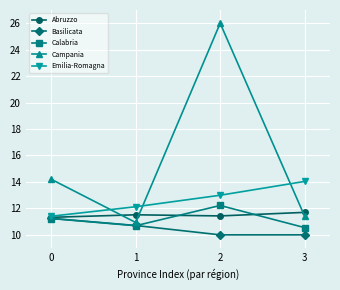

What is the average value of the Basilicata series?

10.5